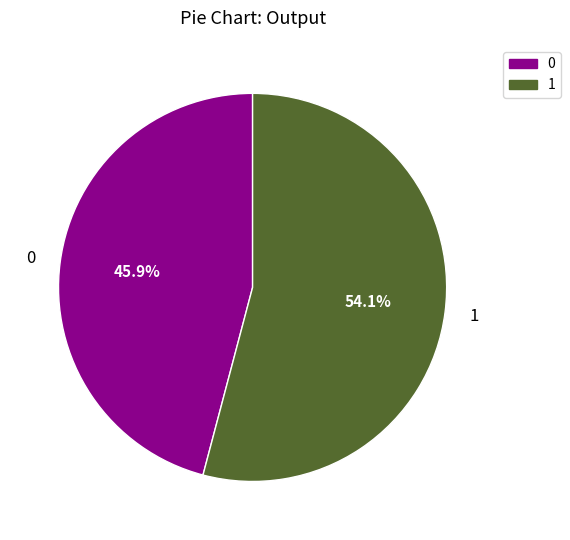

To the nearest percent, what is the combined percentage of 0 and 1?

100%